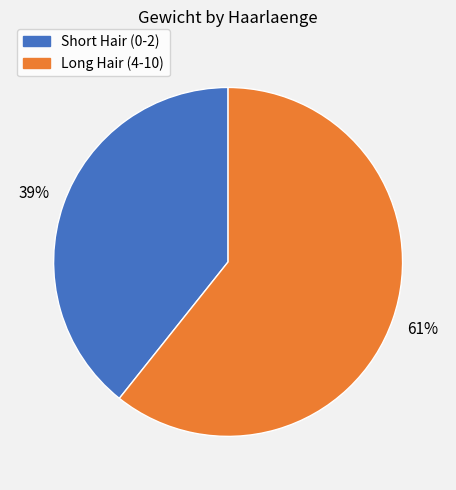

Is there a majority slice in this chart?

Yes